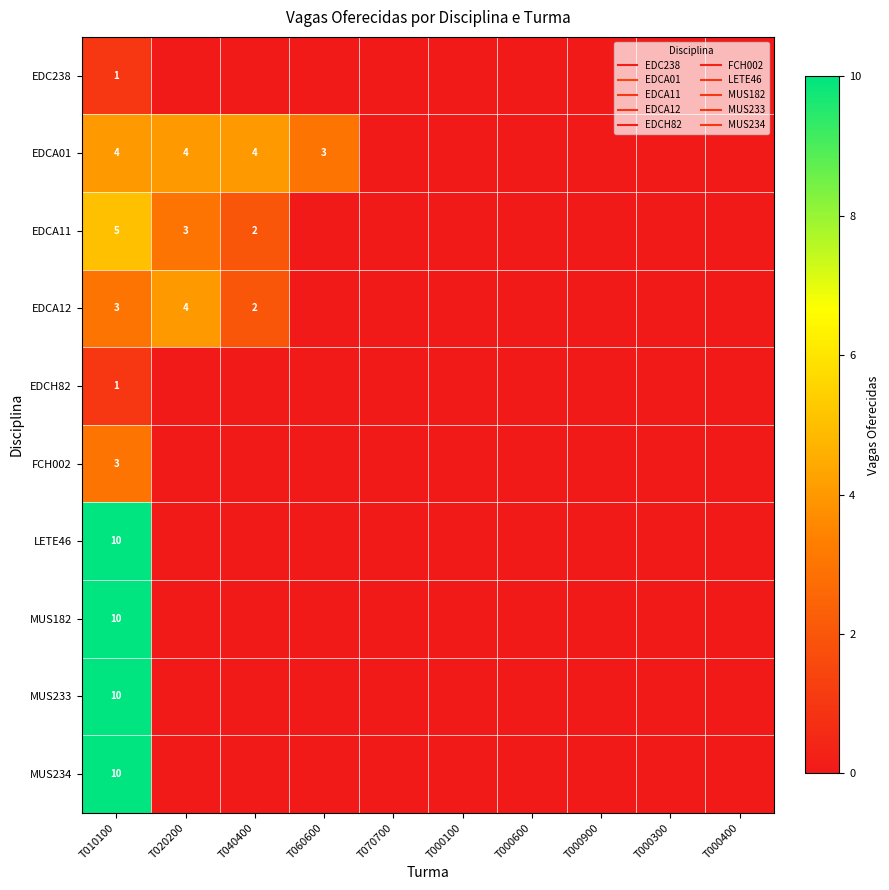

What is the difference between the highest and lowest values at T020200?

4